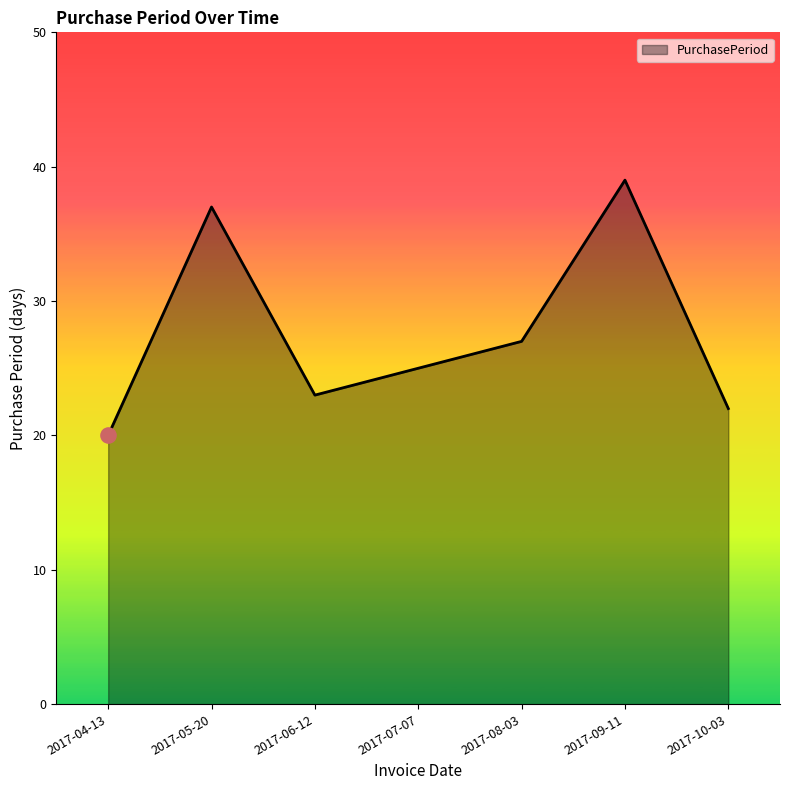

What is the change in value from 2017-05-20 to 2017-06-12?

-14